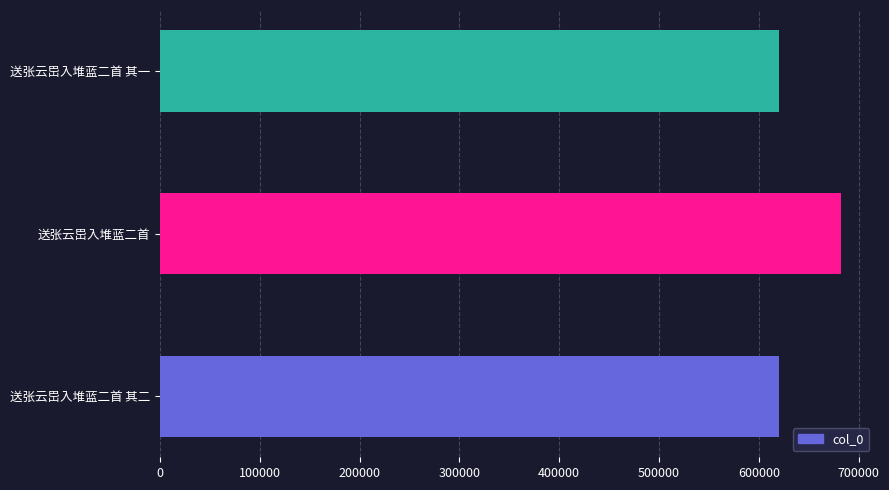

Count the number of data series in this chart.

1